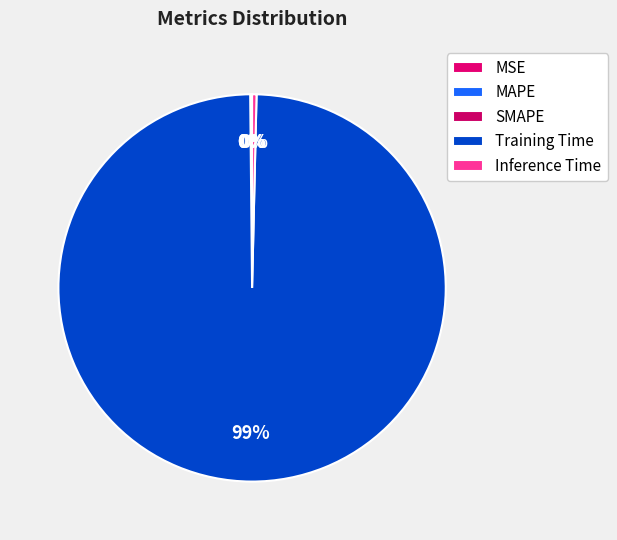

How many slices are in this pie chart?

5